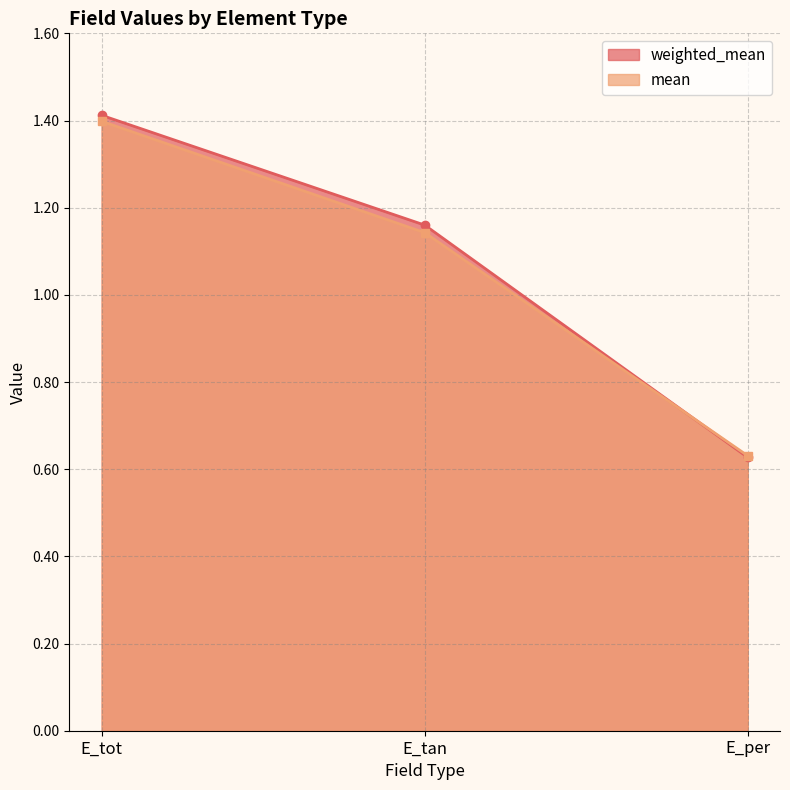

The mean series shows 0.6 at E_per. True or false?

True